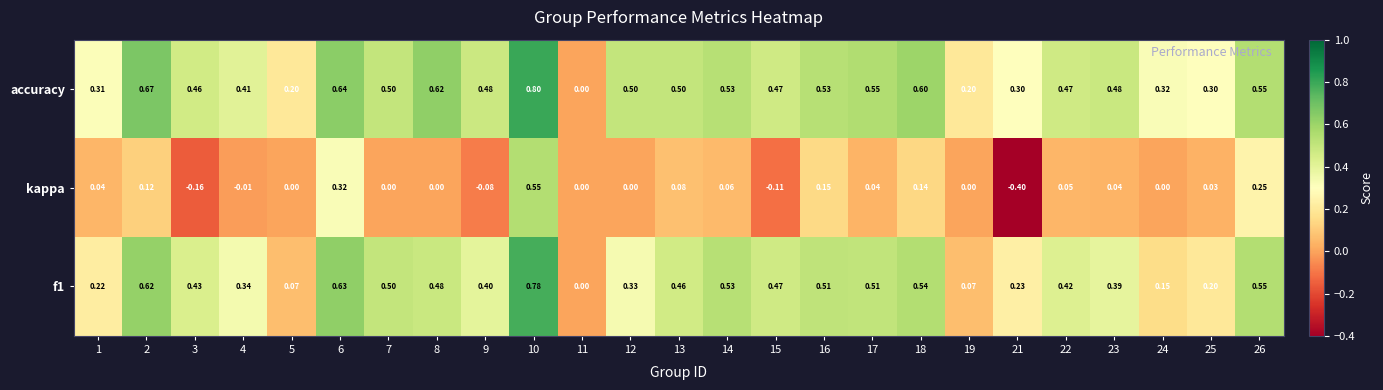

Which series has the largest total across all categories?

accuracy